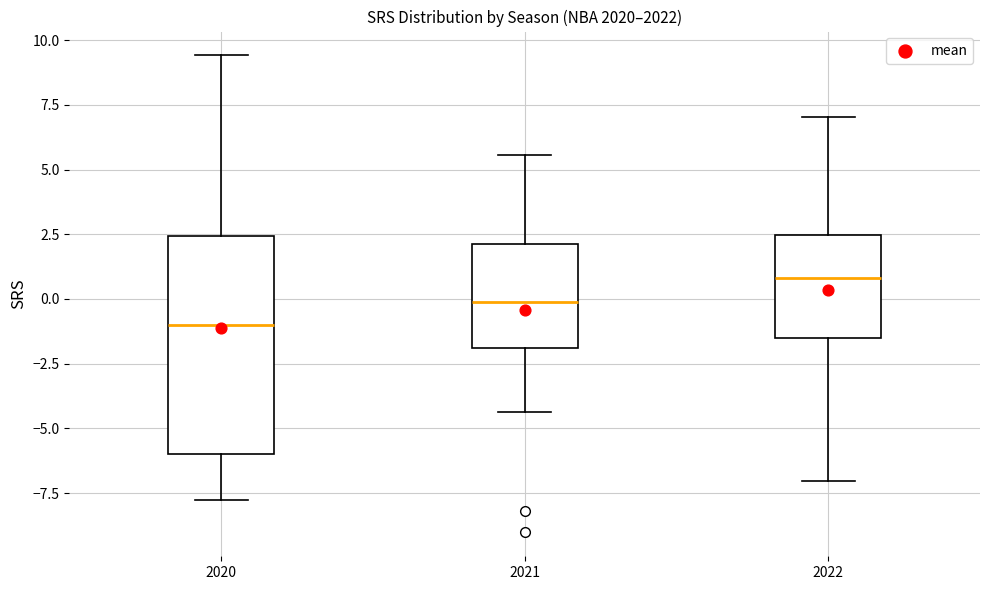

Reading left to right, transcribe this box plot: for each box, give where its median line is, the range the box spans, and where its two whiskers end, as read against the y-axis. The values are not printed on the chart, so give them approximately, as read against the axis.

2020: median -1.0, box -6.0 to 2.5, whiskers -8.0 to 9.5
2021: median 0.0, box -2.0 to 2.0, whiskers -4.5 to 5.5
2022: median 1.0, box -1.5 to 2.5, whiskers -7.0 to 7.0